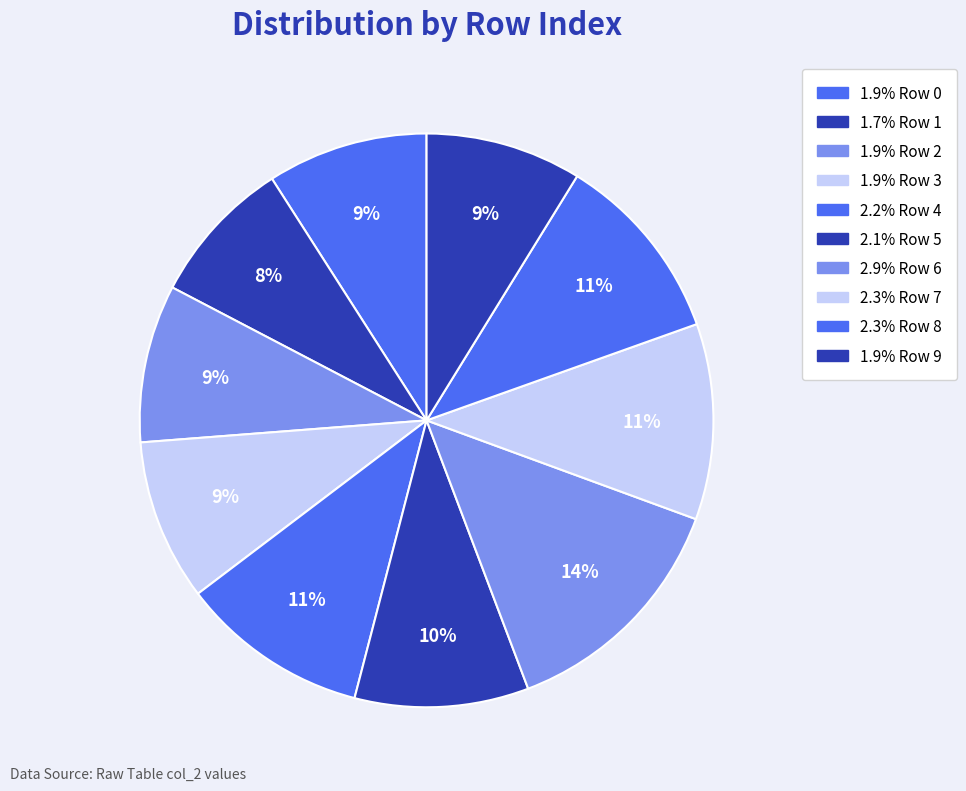

Count the number of slices in the pie.

10